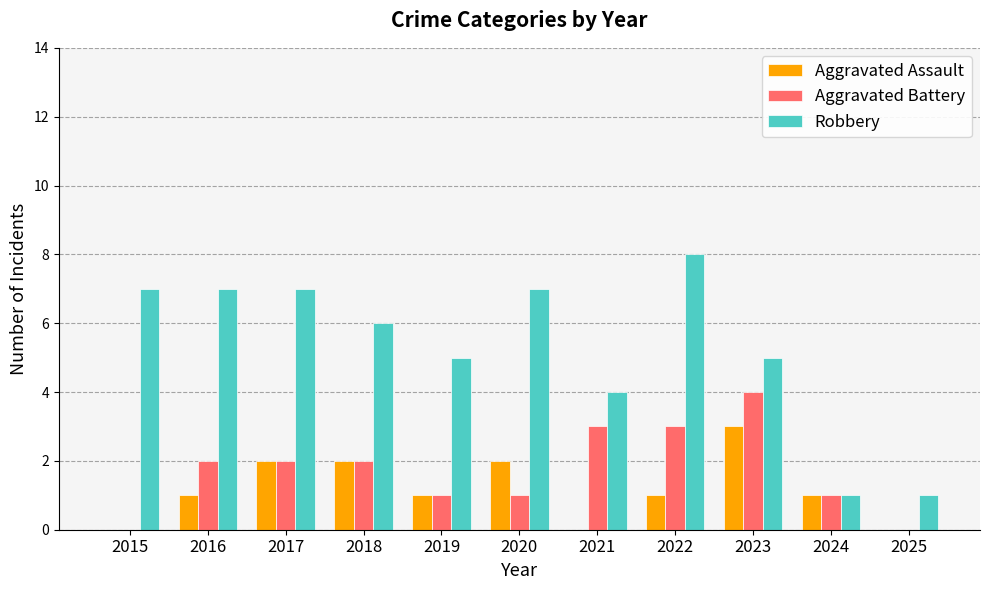

What is the total value across all series at 2017?

11